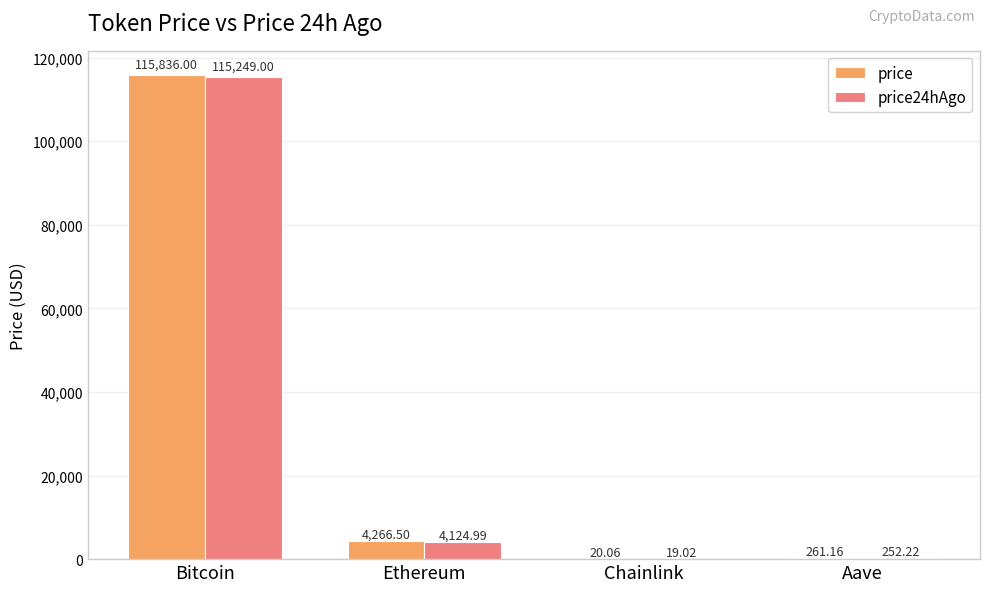

Reading left to right, extract all data points from this chart.

price: 115836.0	4266.5	20.1	261.2
price24hAgo: 115249.0	4125.0	19.0	252.2